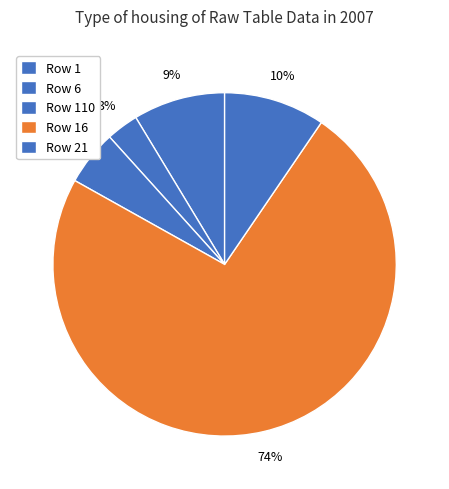

Count the number of slices in the pie.

5